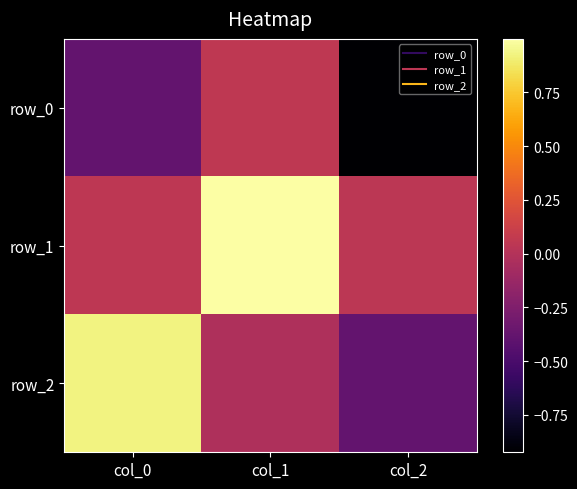

Reading right to left, extract all data points from this chart.

row_0: -0.9	0.1	-0.4
row_1: 0.0	1.0	0.0
row_2: -0.4	-0.0	0.9